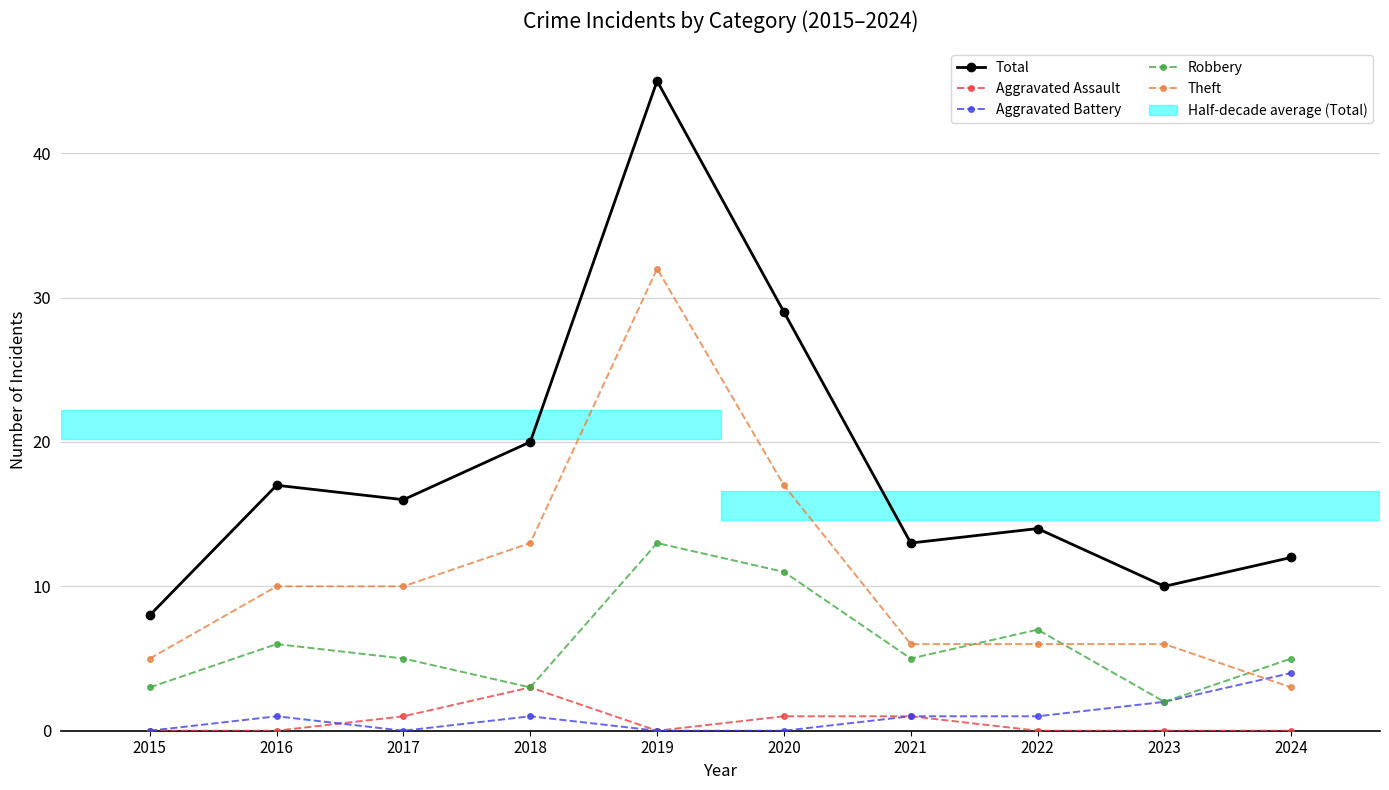

The Aggravated Assault series shows 5 at 2018. True or false?

False